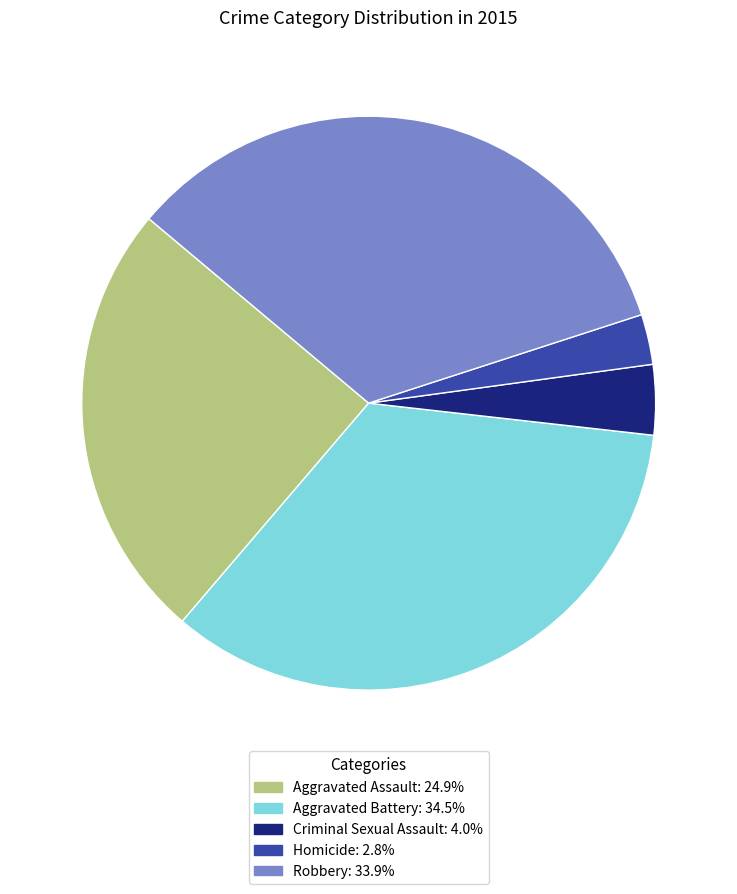

Is there any slice that represents more than half of the pie?

No